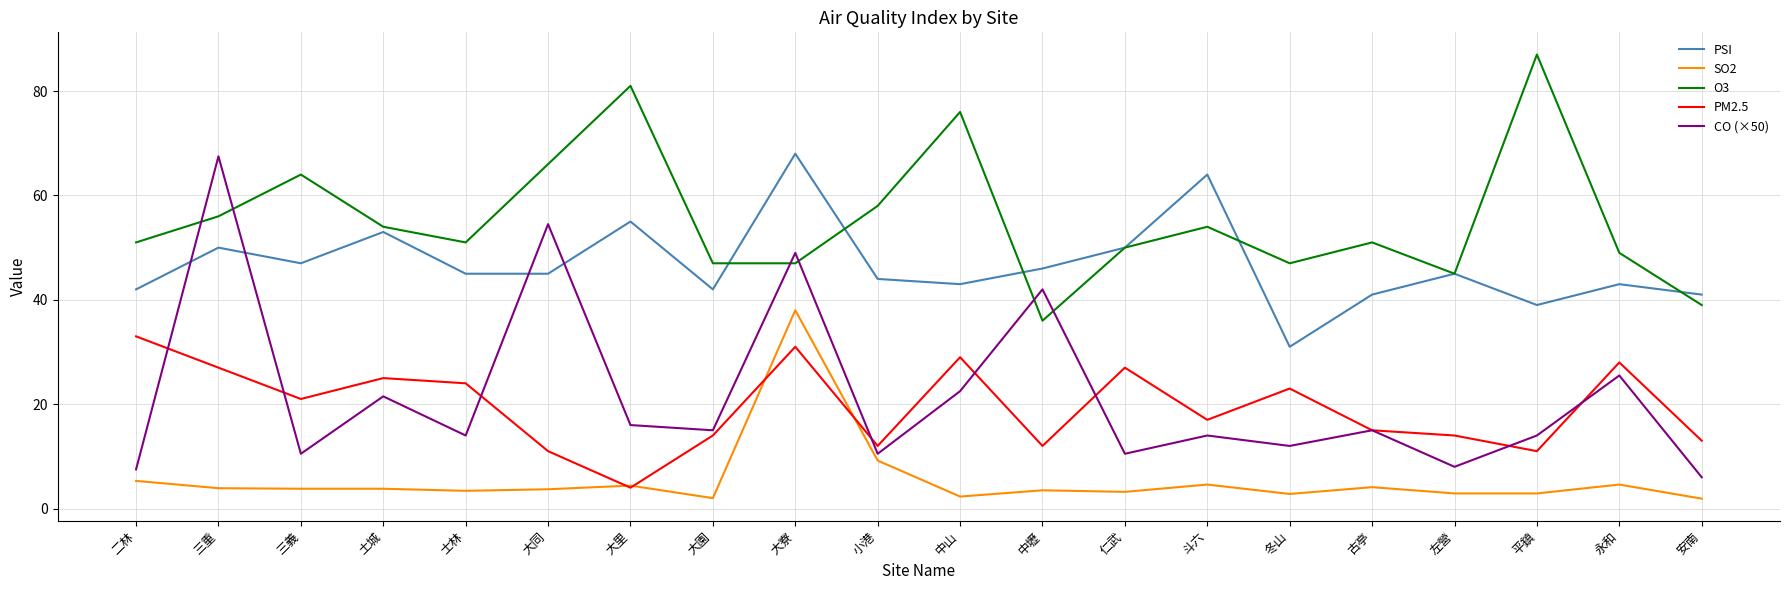

True or false: CO (×50) has a value of 8.0 at 左營.

True